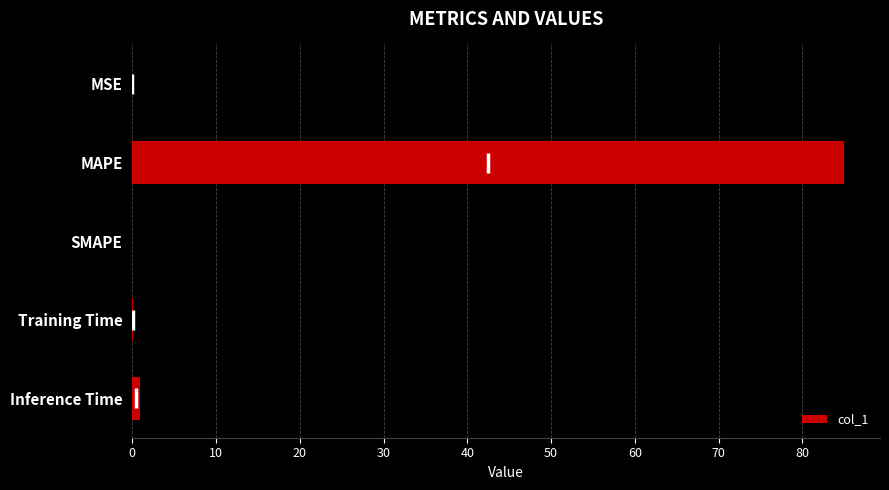

What is the approximate value at MAPE?

85.0